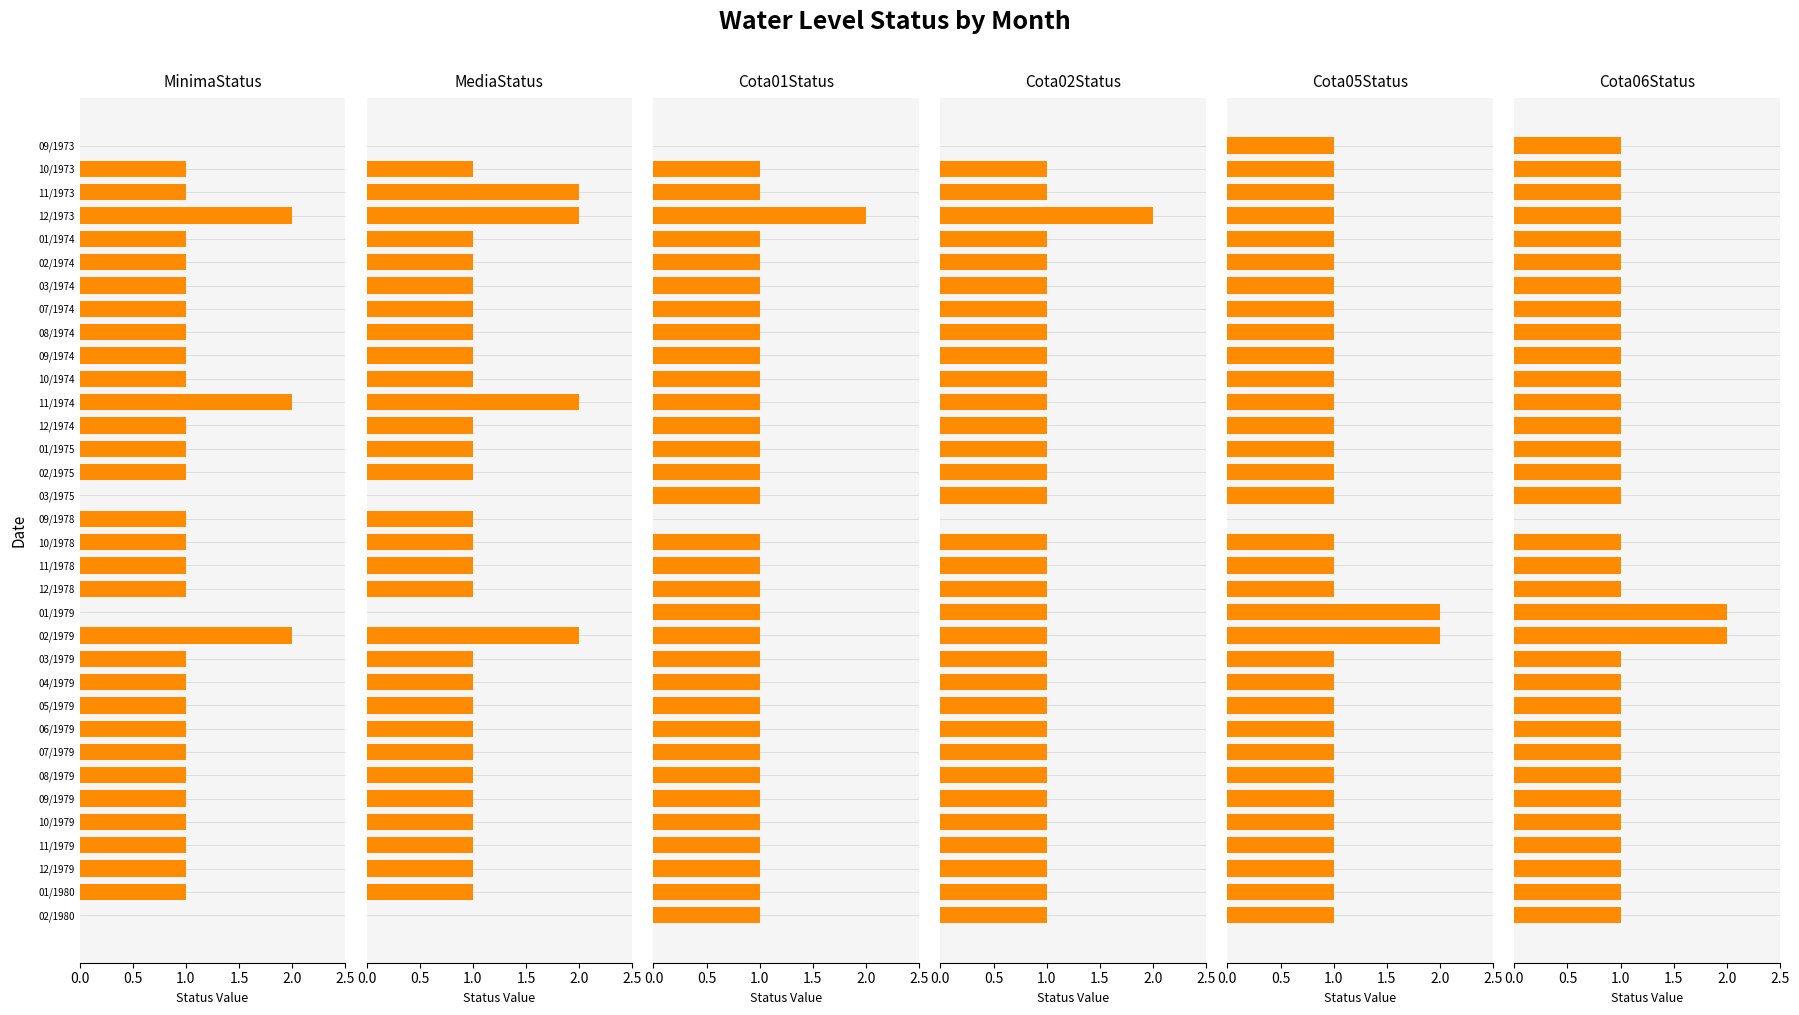

The value of Cota05Status at 11/1973 is 1. True or false?

True